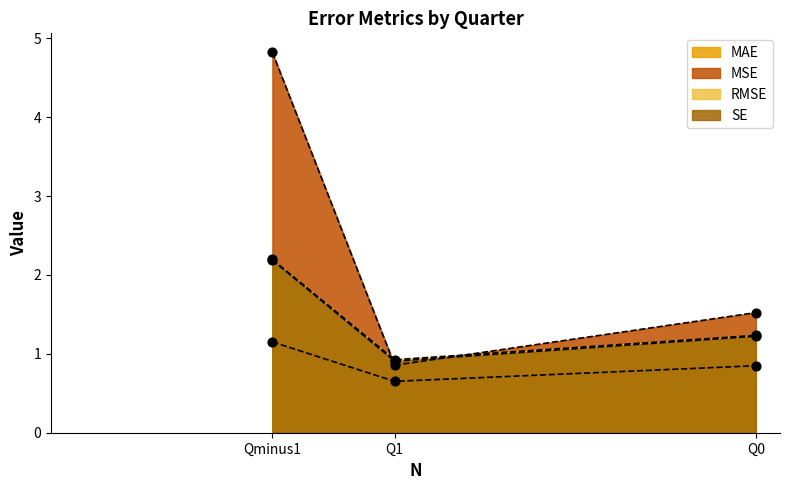

Which series reaches the minimum Y coordinate?

MAE